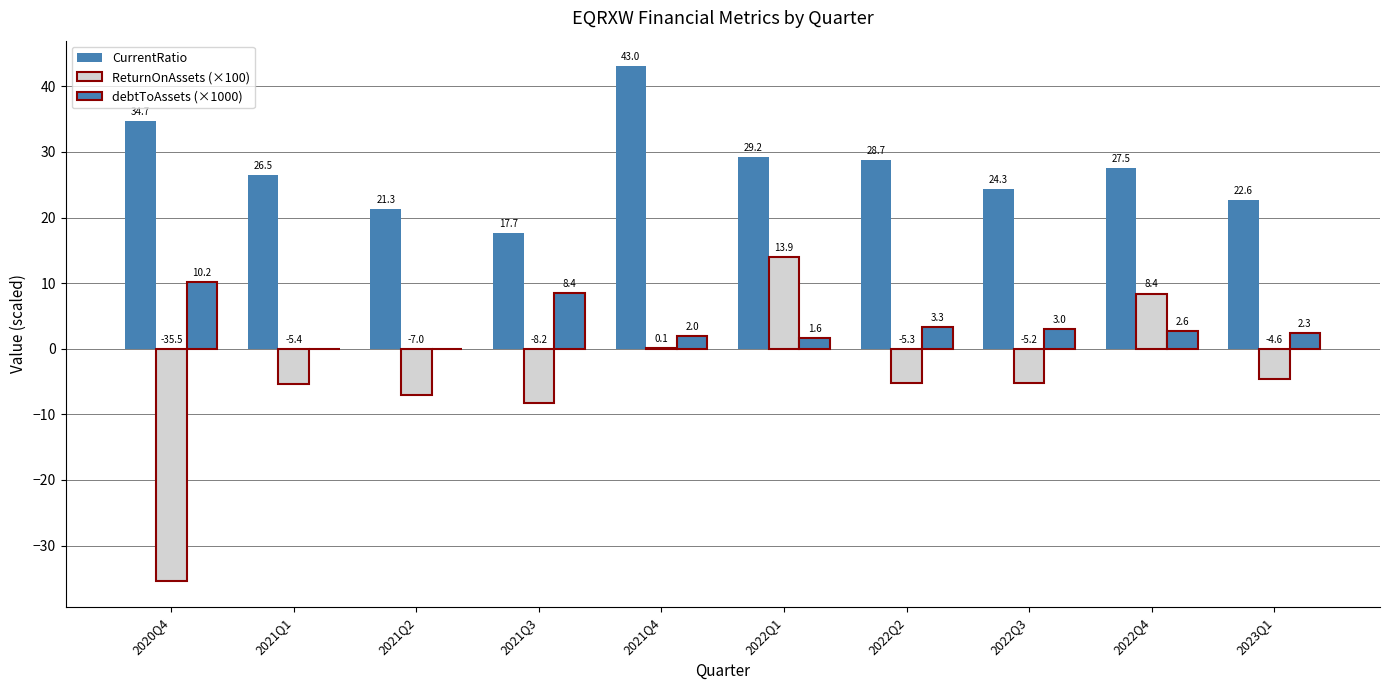

The value of ReturnOnAssets (×100) at 2022Q4 is 11.2. True or false?

False